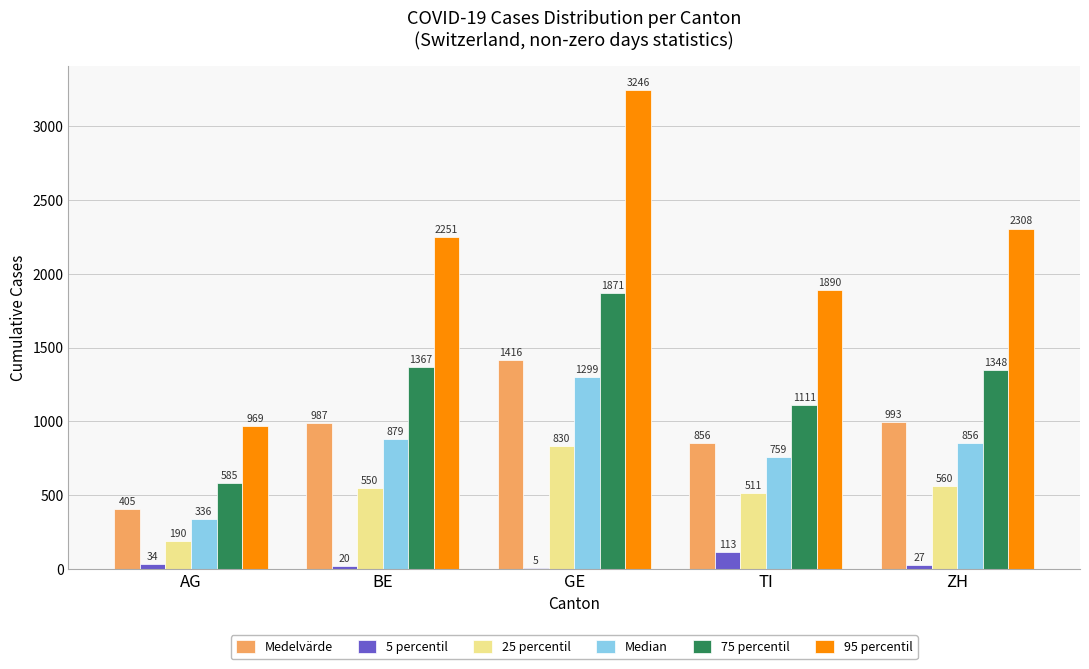

What is the maximum value for Median?

1299.0